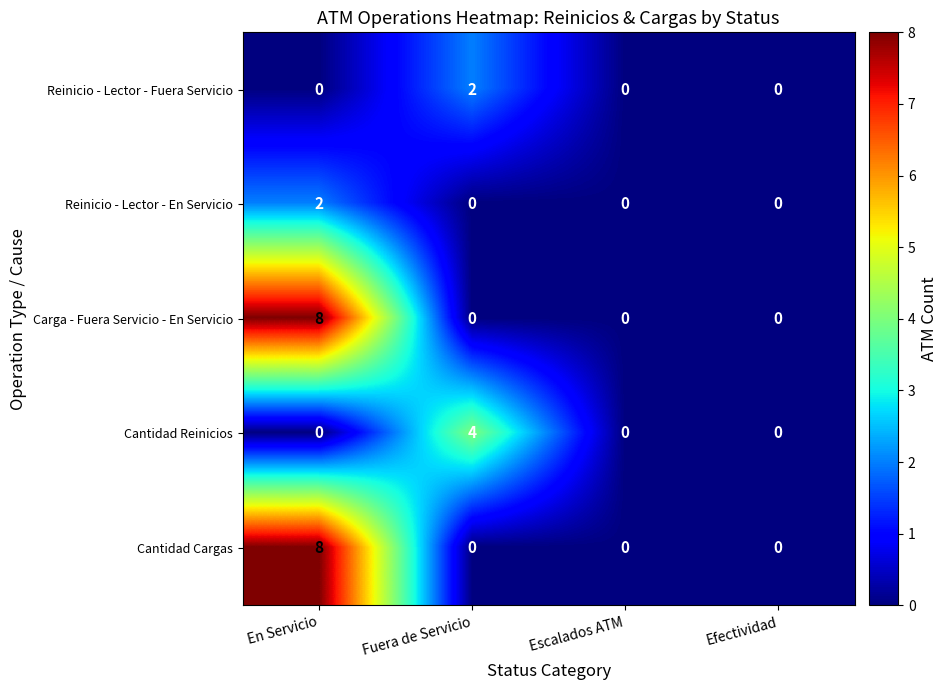

True or false: Carga - Fuera Servicio - En Servicio has a value of 3 at Escalados ATM.

False